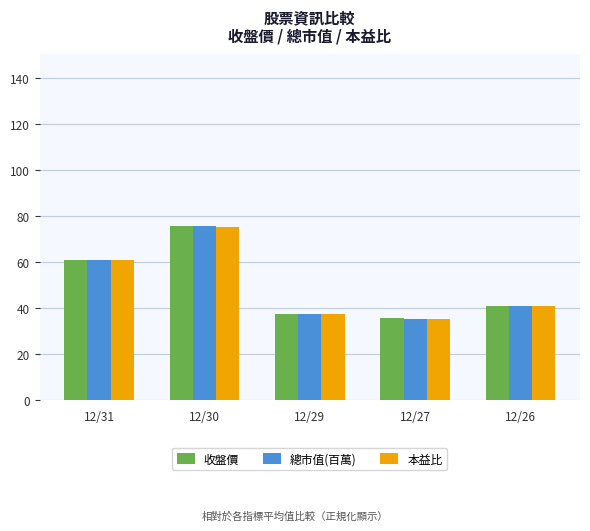

Read the 收盤價 value at 12/26.

40.9